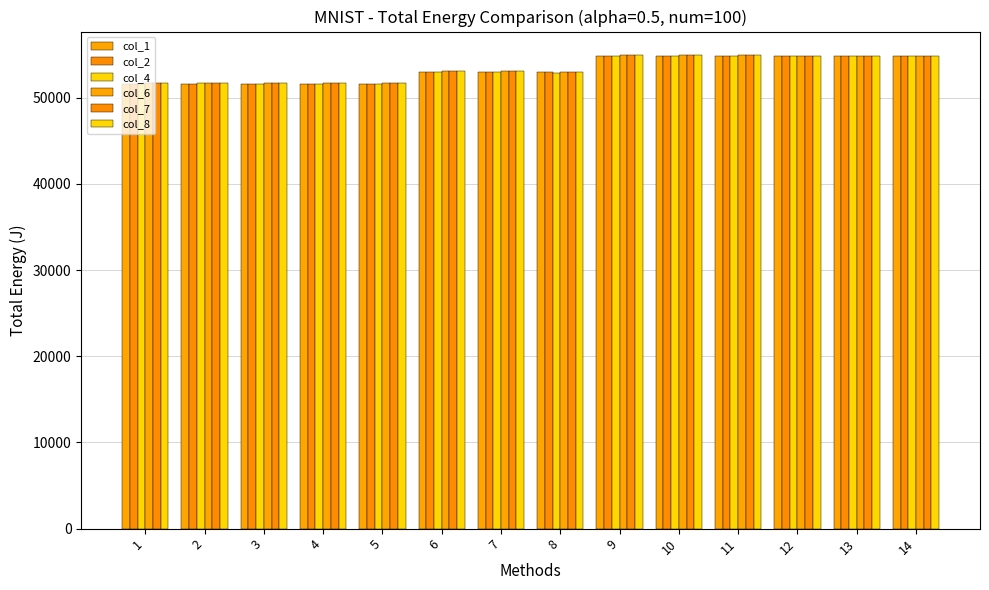

Does the chart contain stacked bars?

No